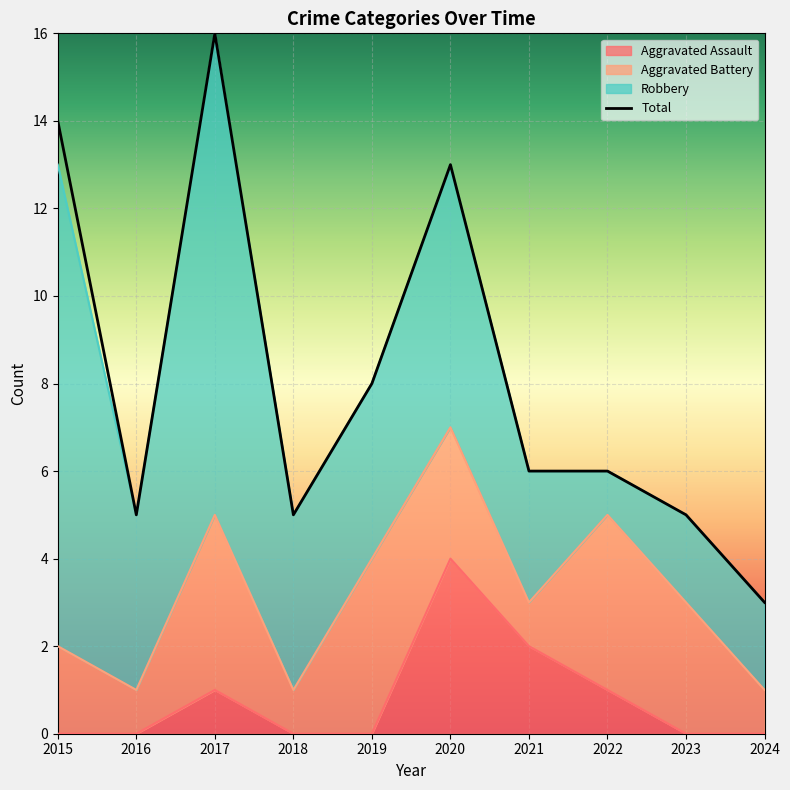

What is the sum of all Total values?

81